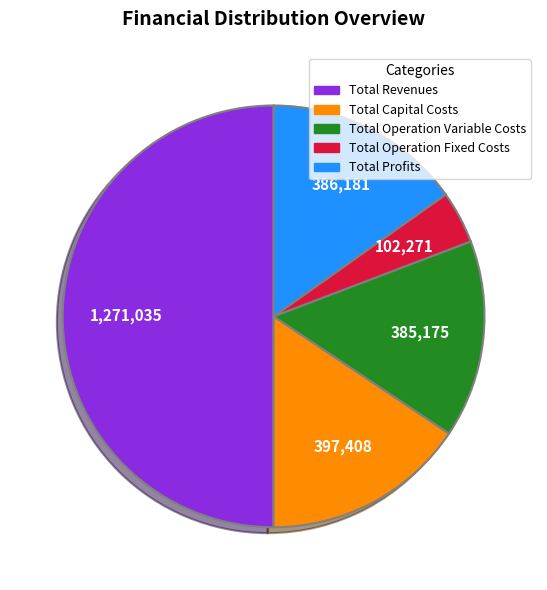

True or false: Total Operation Fixed Costs accounts for 17% of the total.

False